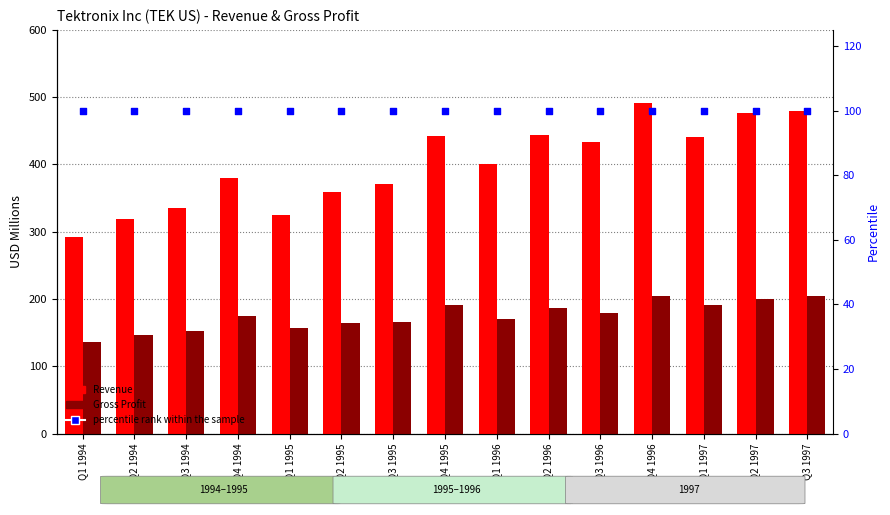

At how many categories does at least one series exceed 381?

8